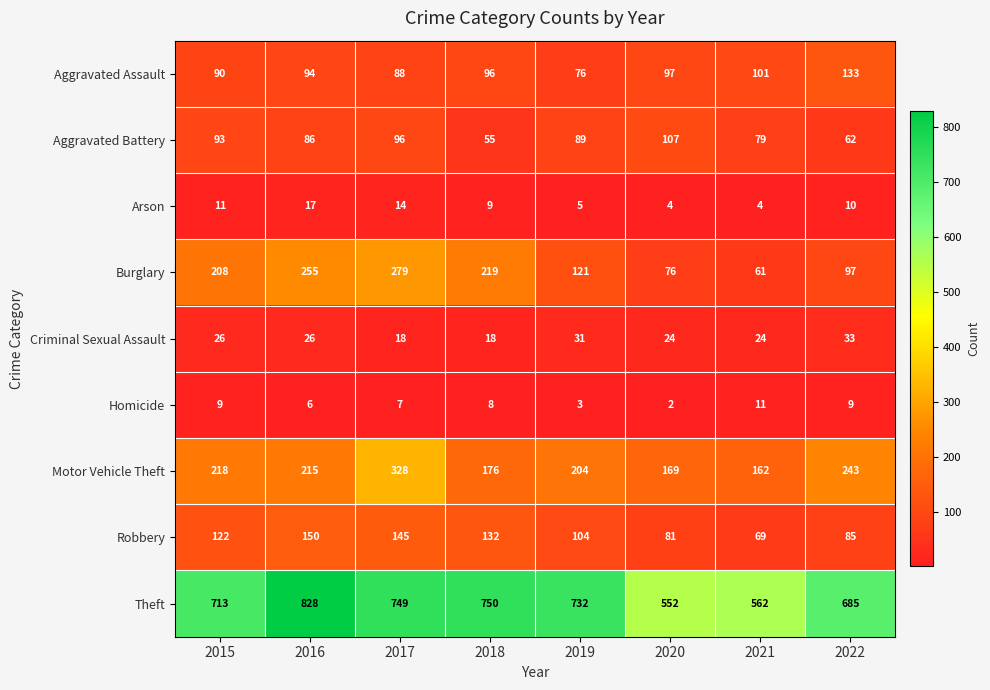

Is the value of Aggravated Battery at 2016 greater than the value of Theft at 2019?

No